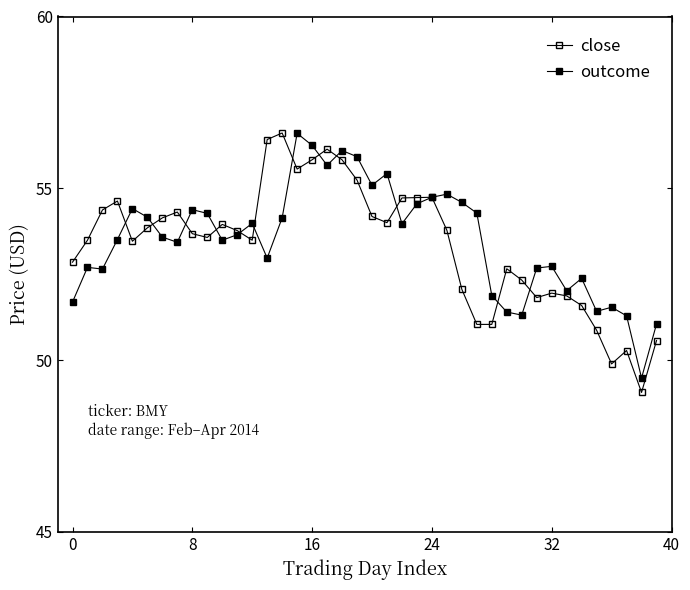

At which label does close reach its peak?

14